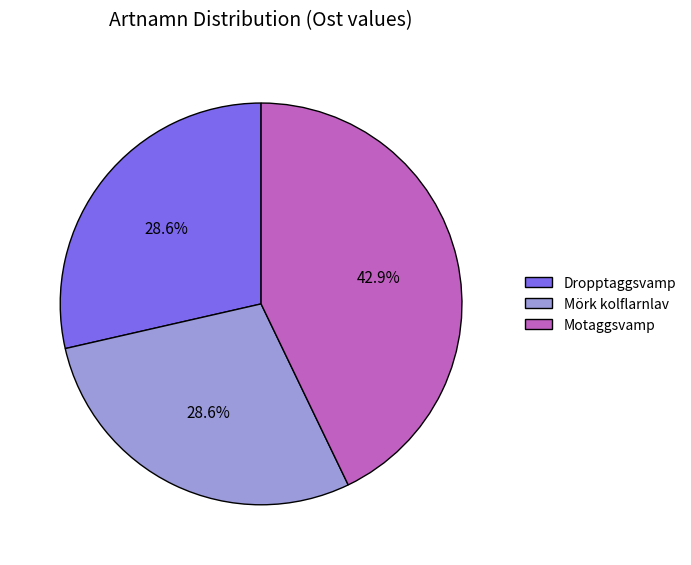

What percentage is NOT represented by Mörk kolflarnlav?

71.4%